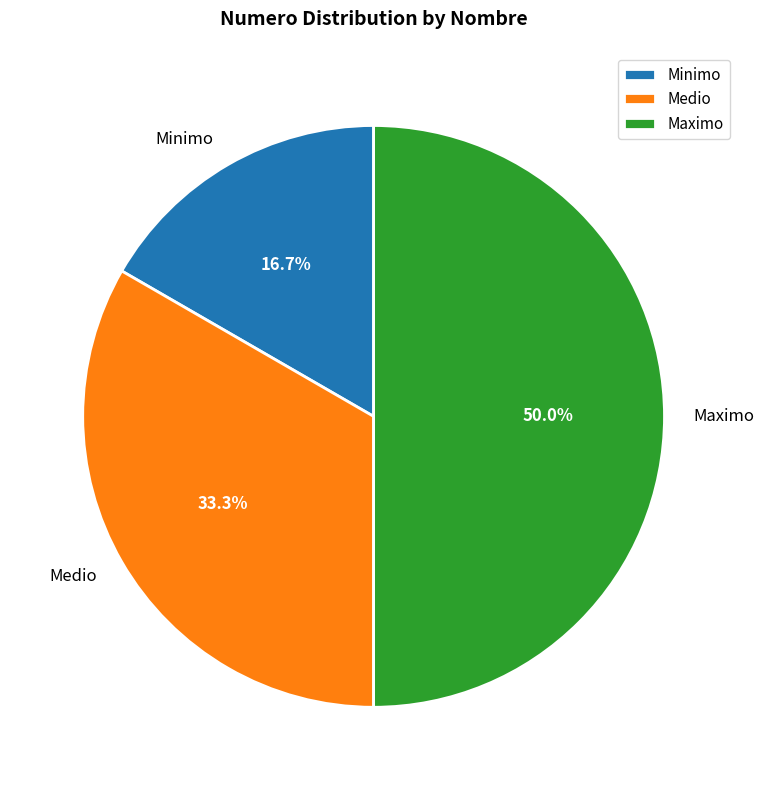

To the nearest percent, what percentage of the pie is Minimo?

17%